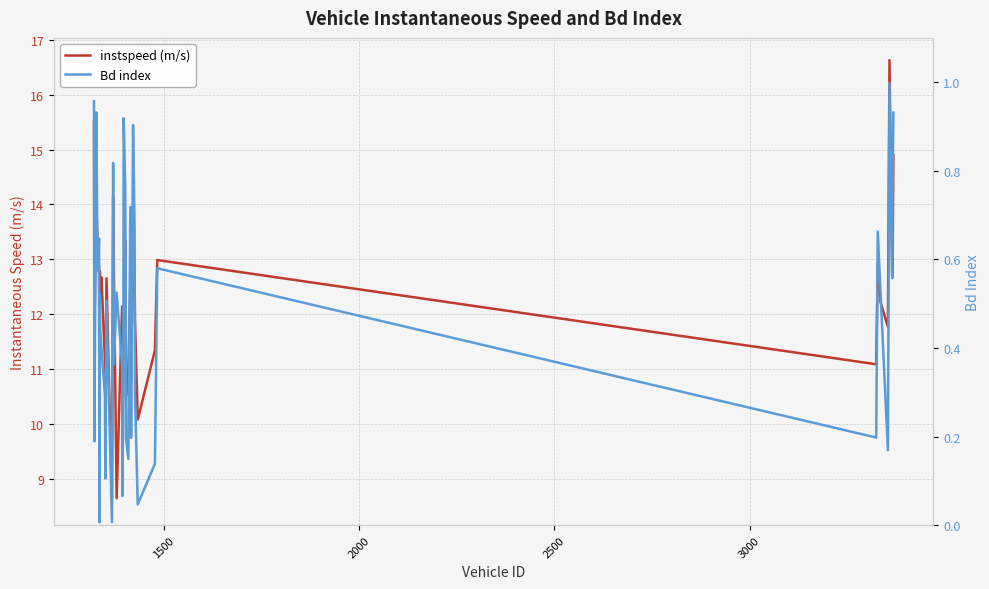

At how many categories does at least one series exceed 1?

40